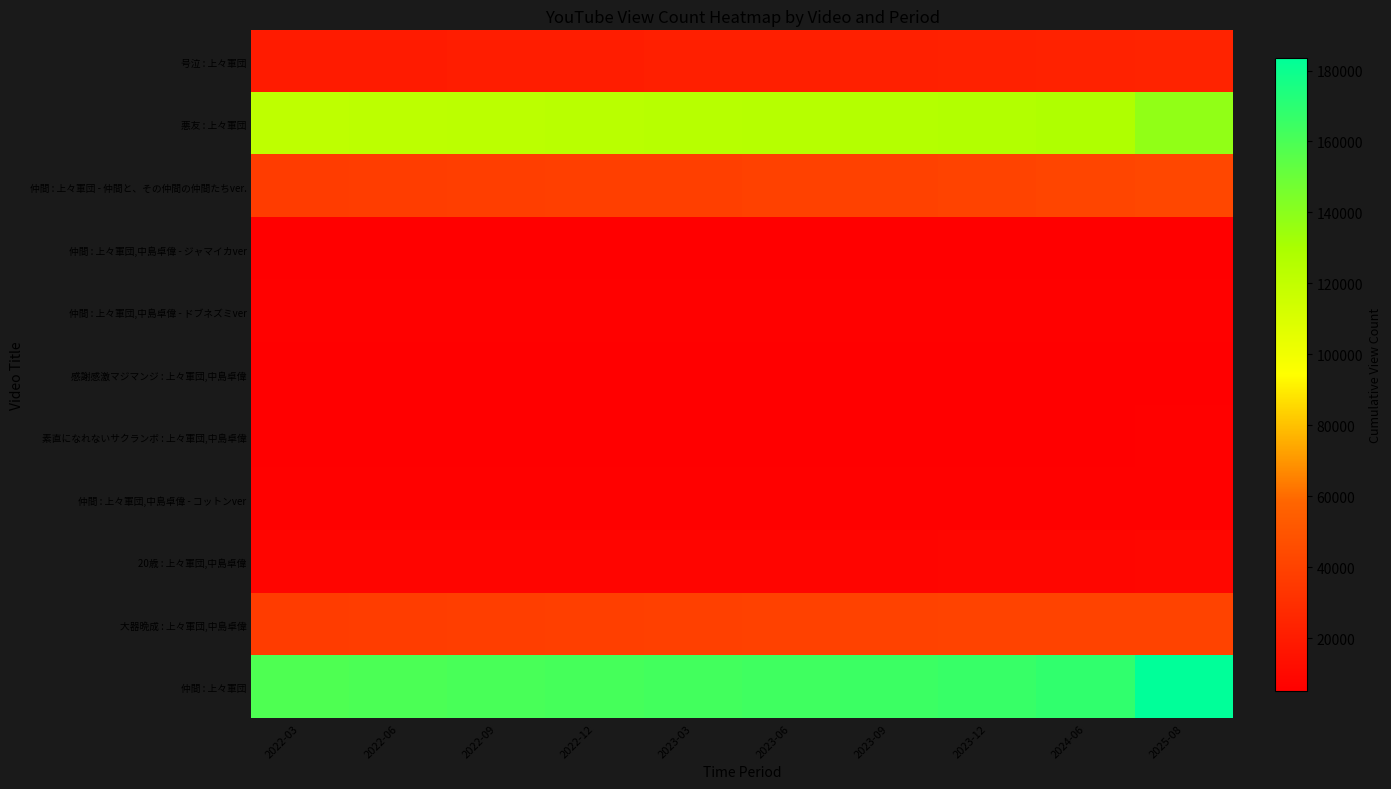

At 2022-12, list the series in order from smallest to largest.

仲間 : 上々軍団,中島卓偉 - ジャマイカver, 素直になれないサクランボ : 上々軍団,中島卓偉, 感謝感激マジマンジ : 上々軍団,中島卓偉, 仲間 : 上々軍団,中島卓偉 - コットンver, 仲間 : 上々軍団,中島卓偉 - ドブネズミver, 20歳 : 上々軍団,中島卓偉, 号泣 : 上々軍団, 仲間 : 上々軍団 - 仲間と、その仲間の仲間たちver., 大器晩成 : 上々軍団,中島卓偉, 悪友 : 上々軍団, 仲間 : 上々軍団